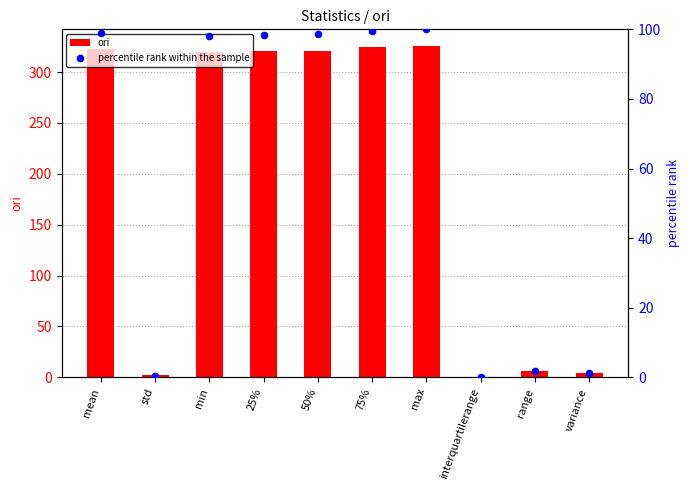

Which series contains the highest Y value?

ori